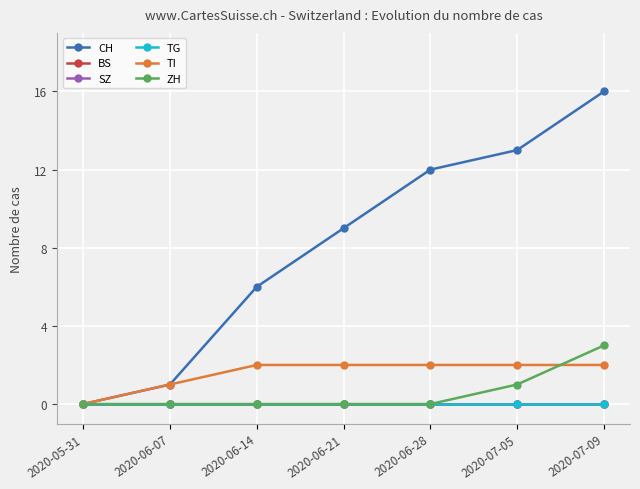

Which has a higher value, 2020-07-09 or 2020-06-14?

2020-07-09